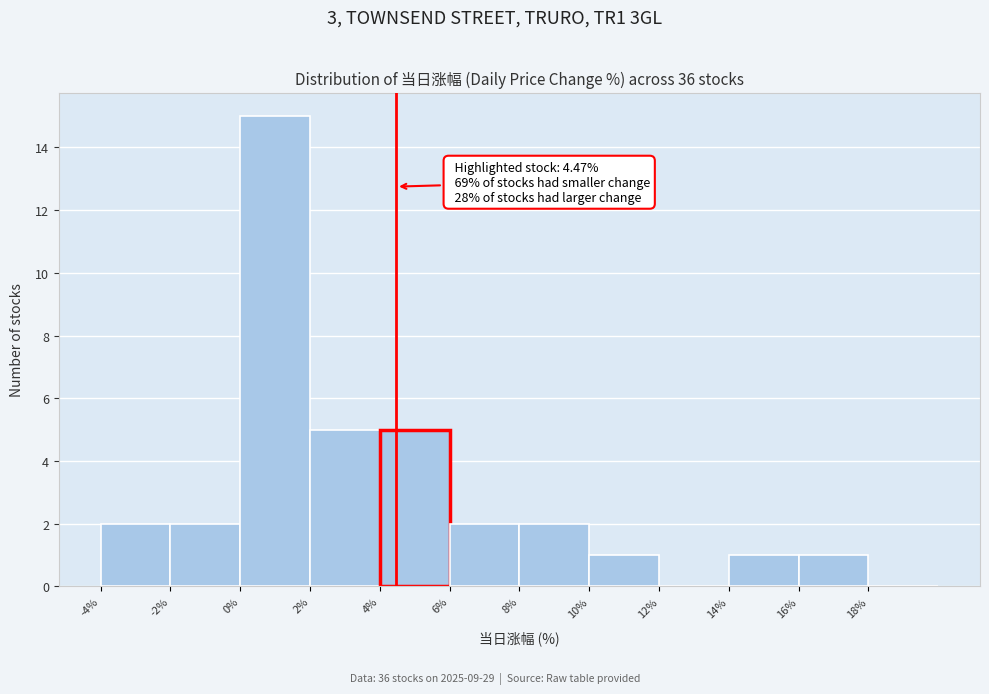

Over which range of the x-axis is the bar tallest?

0 to 2